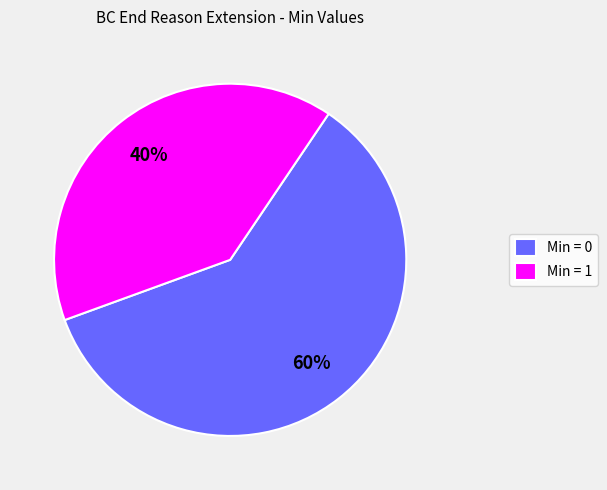

Combined, do Min = 0 and Min = 1 account for over 50%?

Yes